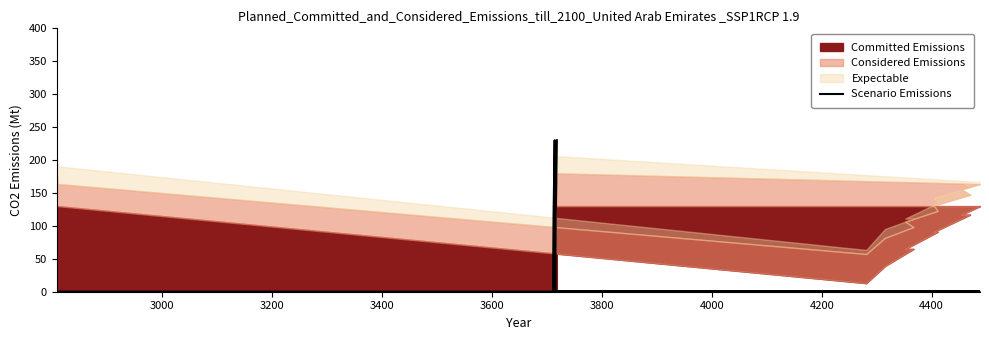

Does the chart display data point markers on the line(s)?

No